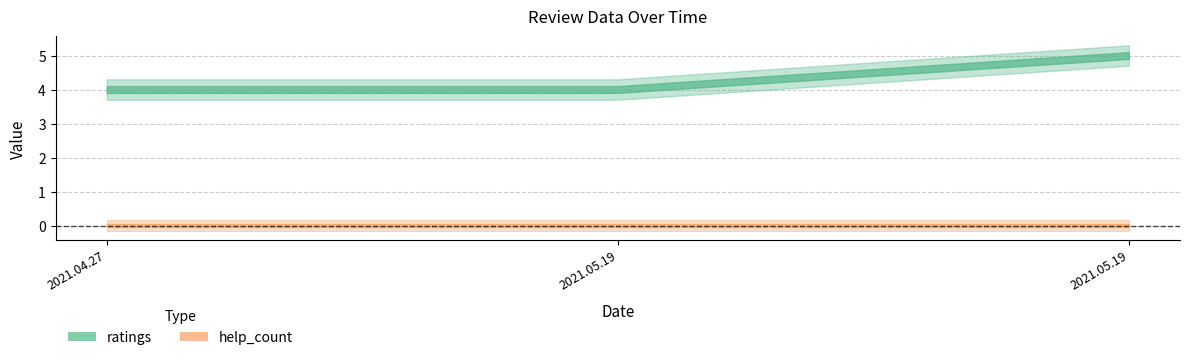

What is the highest value of the ratings series?

5